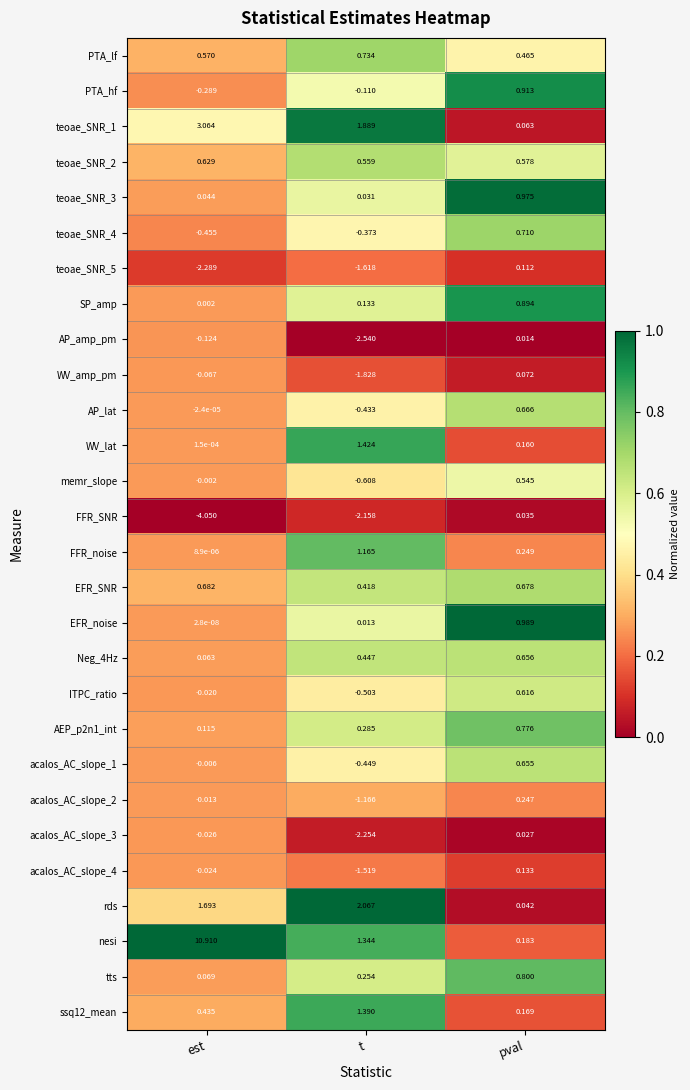

At est, list the series in order from smallest to largest.

FFR_SNR, teoae_SNR_5, teoae_SNR_4, PTA_hf, AP_amp_pm, WV_amp_pm, acalos_AC_slope_3, acalos_AC_slope_4, ITPC_ratio, acalos_AC_slope_2, acalos_AC_slope_1, memr_slope, AP_lat, EFR_noise, FFR_noise, WV_lat, SP_amp, teoae_SNR_3, Neg_4Hz, tts, AEP_p2n1_int, ssq12_mean, PTA_lf, teoae_SNR_2, EFR_SNR, rds, teoae_SNR_1, nesi